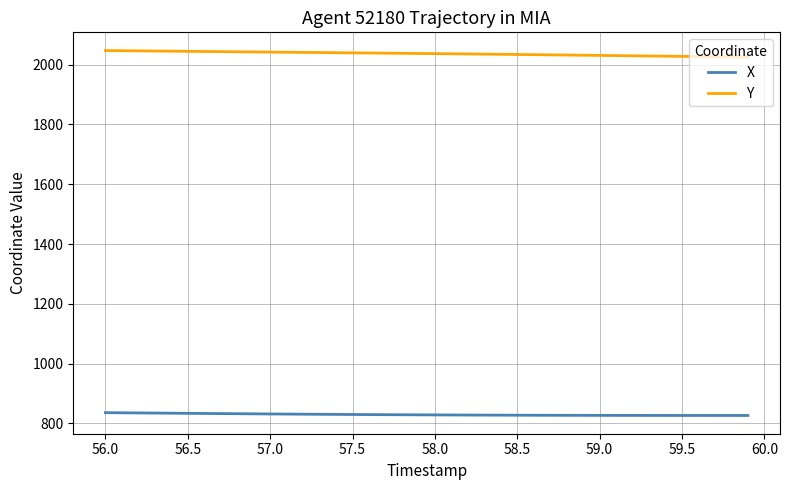

Which series has the largest total across all categories?

Y